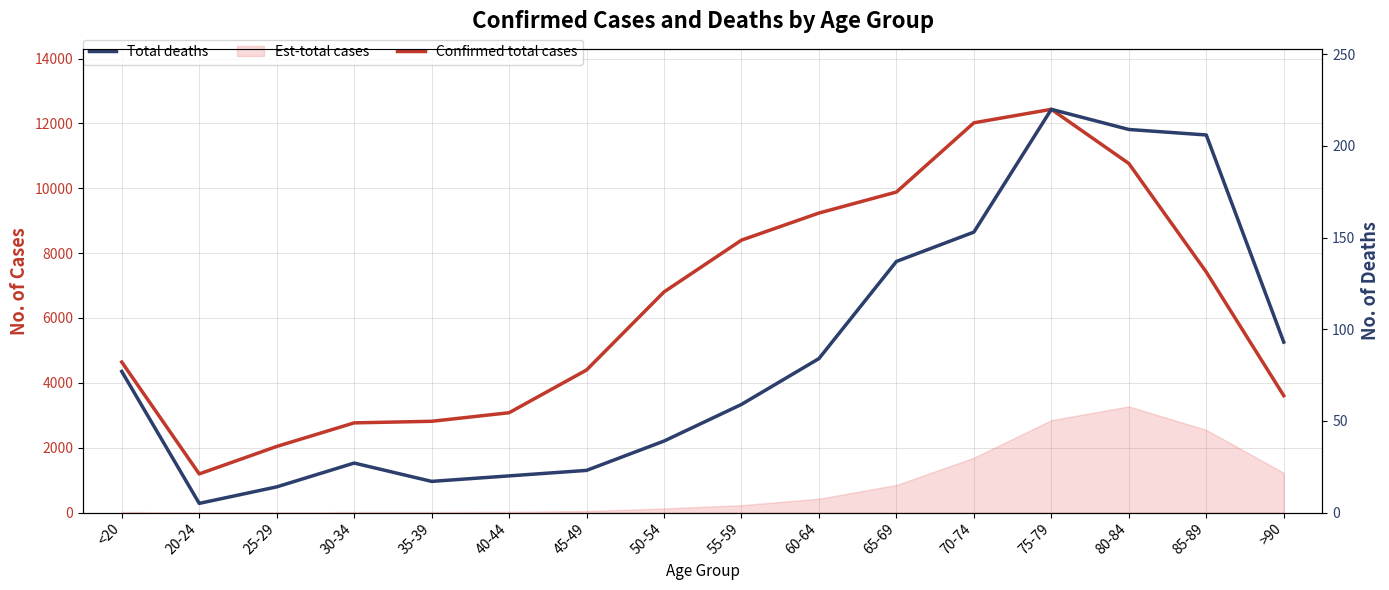

What is the label of the 7th point from the left?

45-49